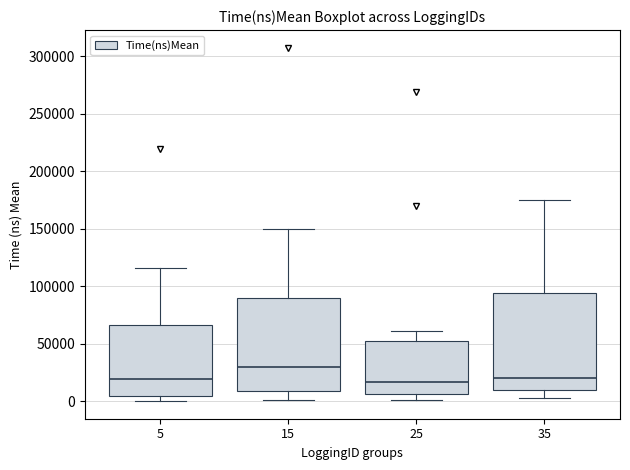

Where is the upper edge of the box at x = 5 on the y-axis? The values are not printed on the chart, so give them approximately, as read against the axis.

65000